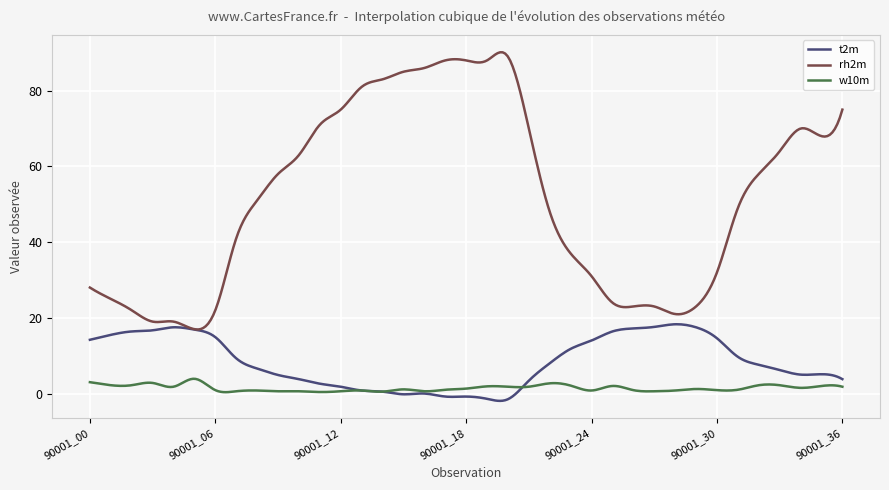

What is the maximum value for rh2m?

90.1